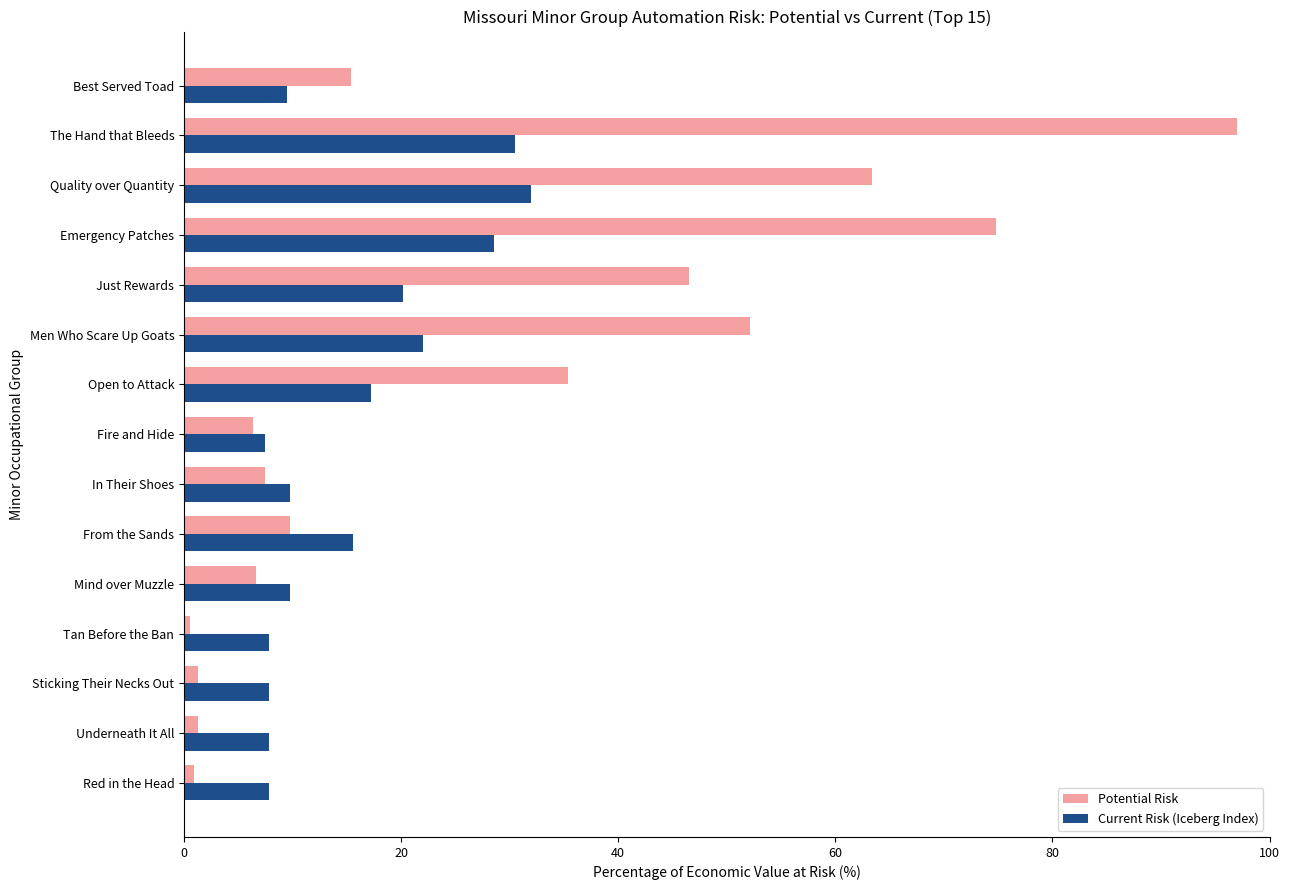

What is the difference between the maximum and minimum values in the Potential Risk series?

96.5